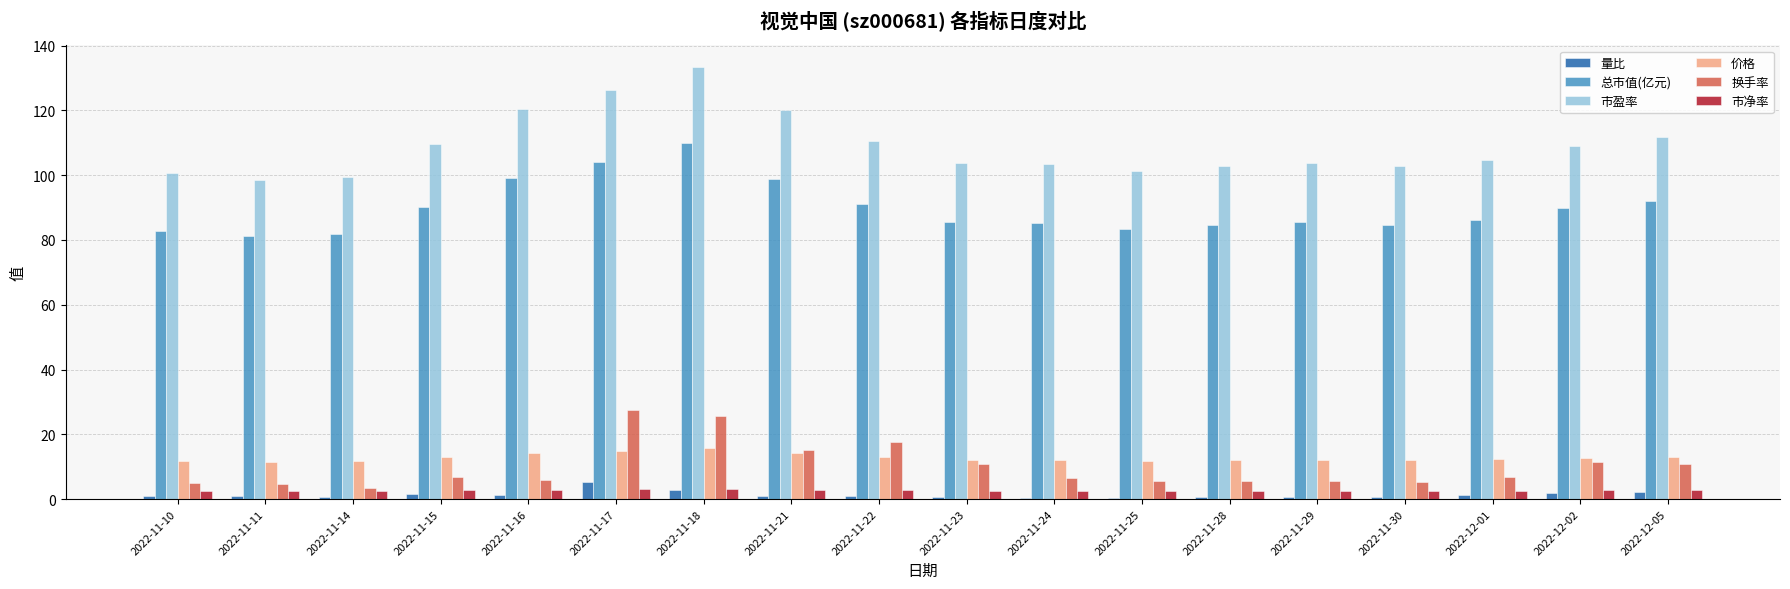

What is the sum of all 总市值(亿元) values?

1615.9